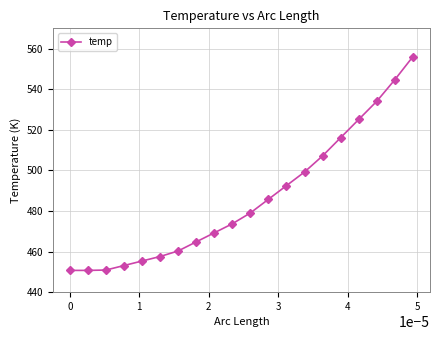

What is the value of the 5th point from the left?

455.3